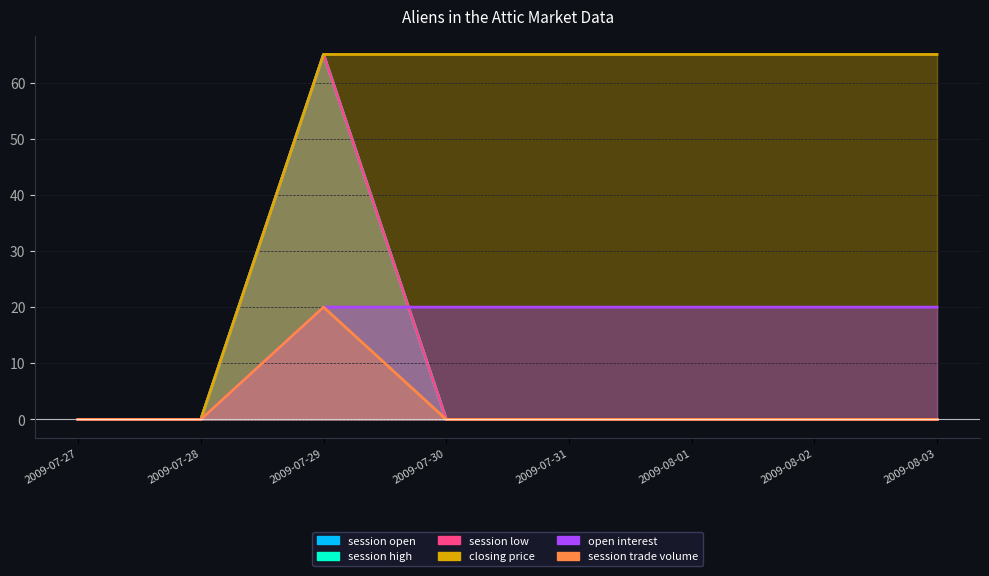

What is the value of the session trade volume point at the 3rd from the left?

20